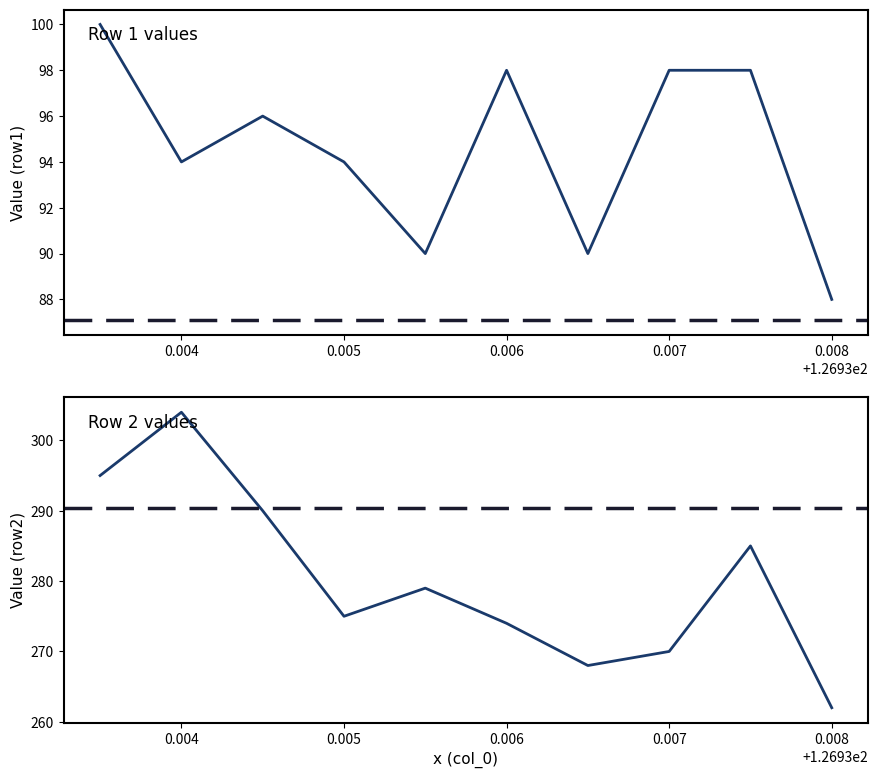

What is the sum of the row1 values at 0.003 and 9?

188